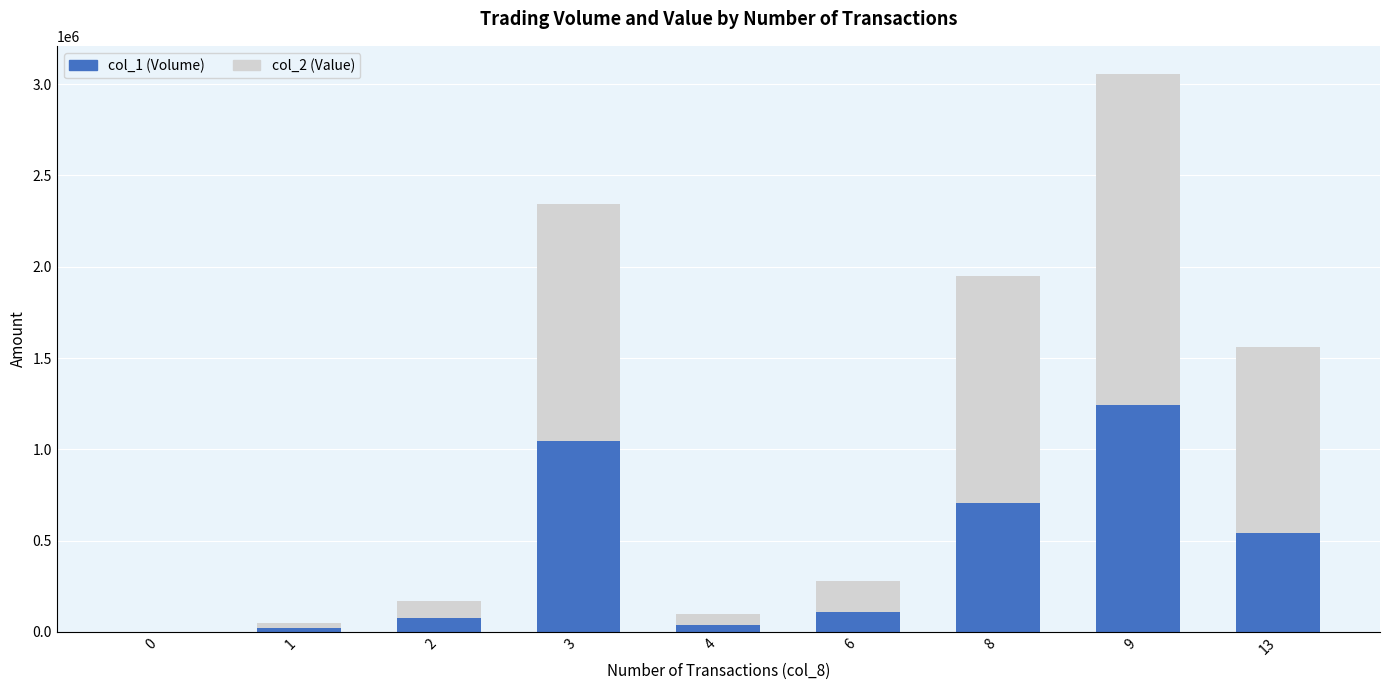

Does the chart contain stacked bars?

Yes